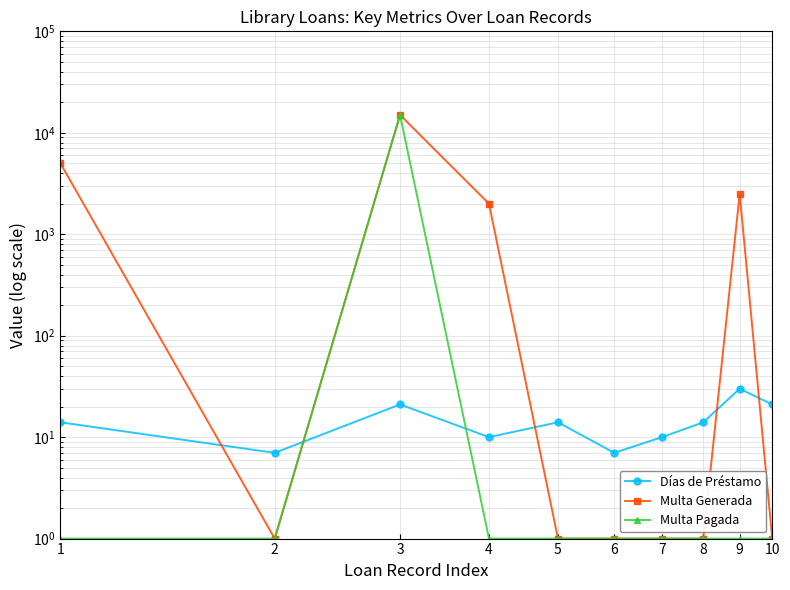

List the series in order of their peak value, highest first.

Multa Generada, Multa Pagada, Días de Préstamo